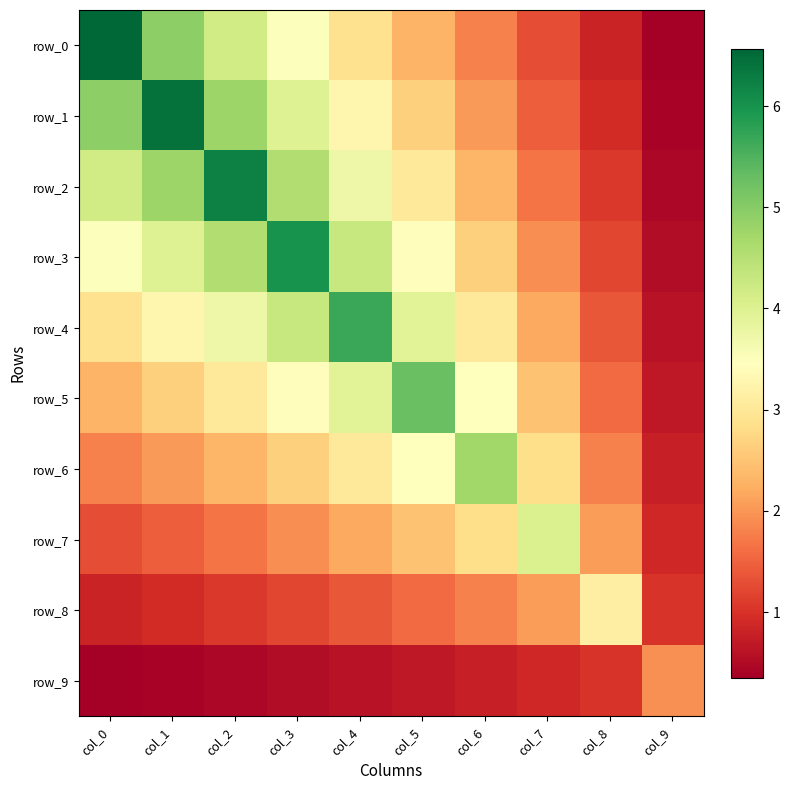

How many values in the row_5 series exceed 3?

5